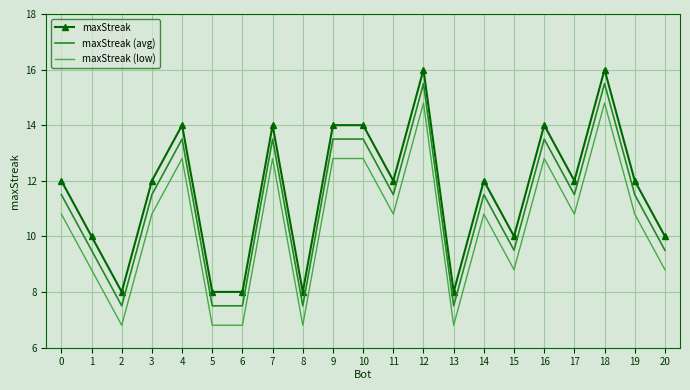

What value does the maxStreak series have at 19?

12.0